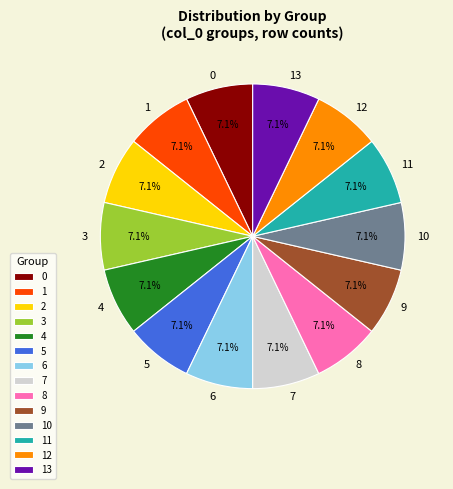

Is 7 the majority of the pie?

No